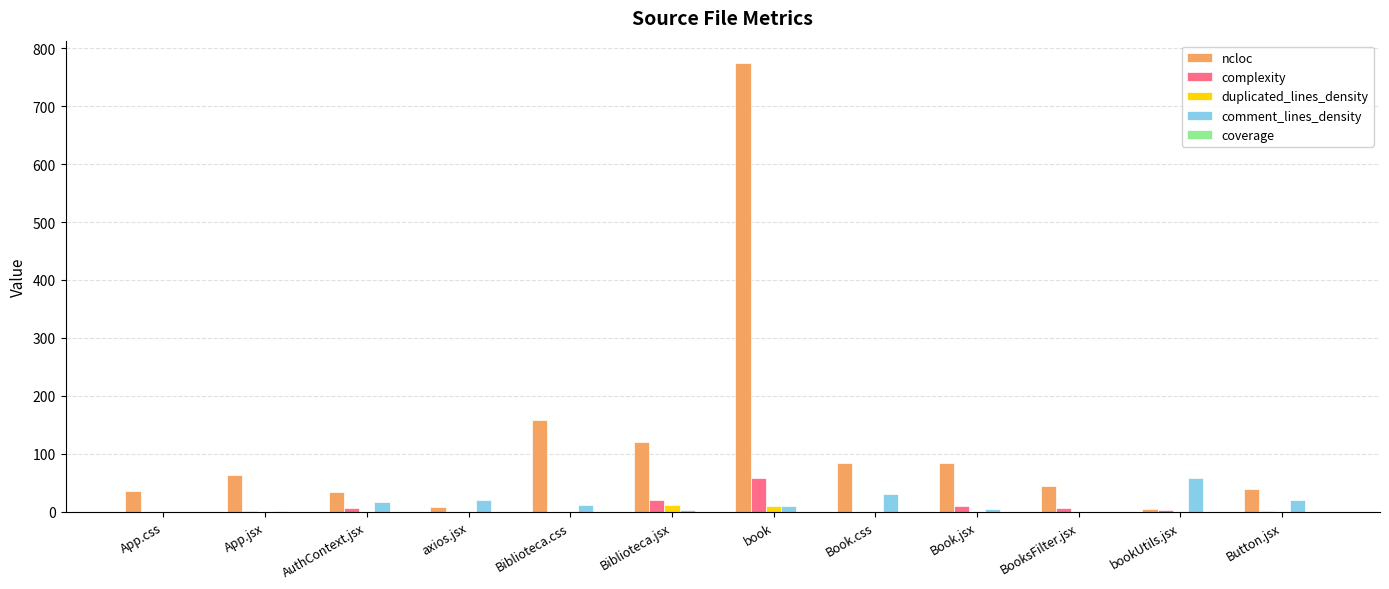

How many data points does each series have?

12